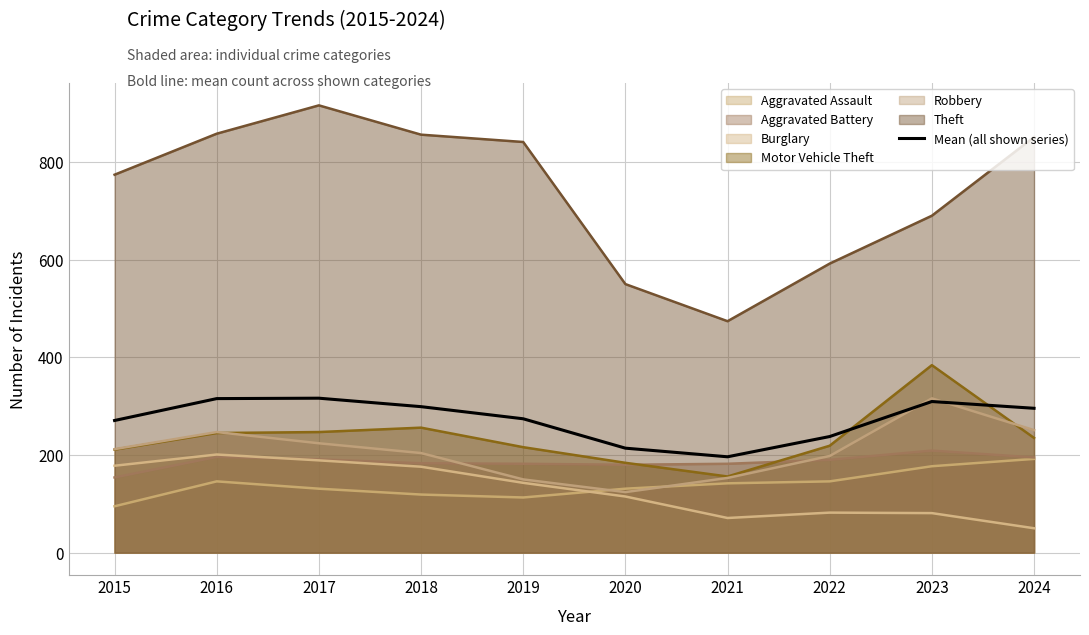

Where is the first local minimum?

2021